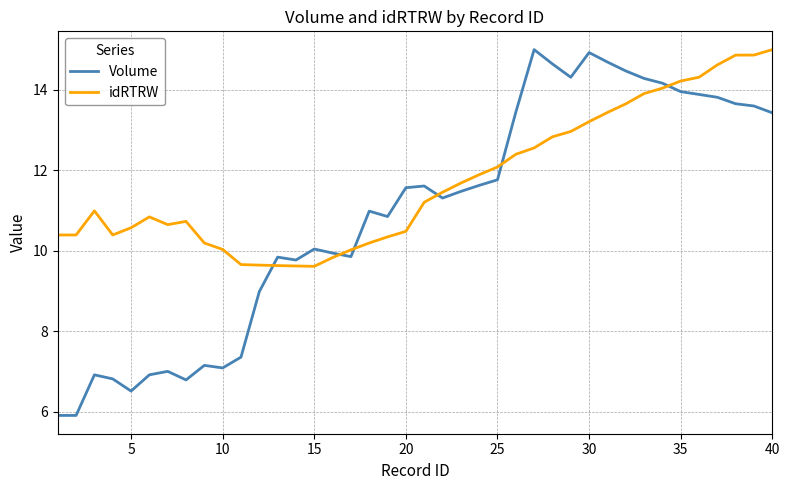

Which series has the widest spread of values?

Volume